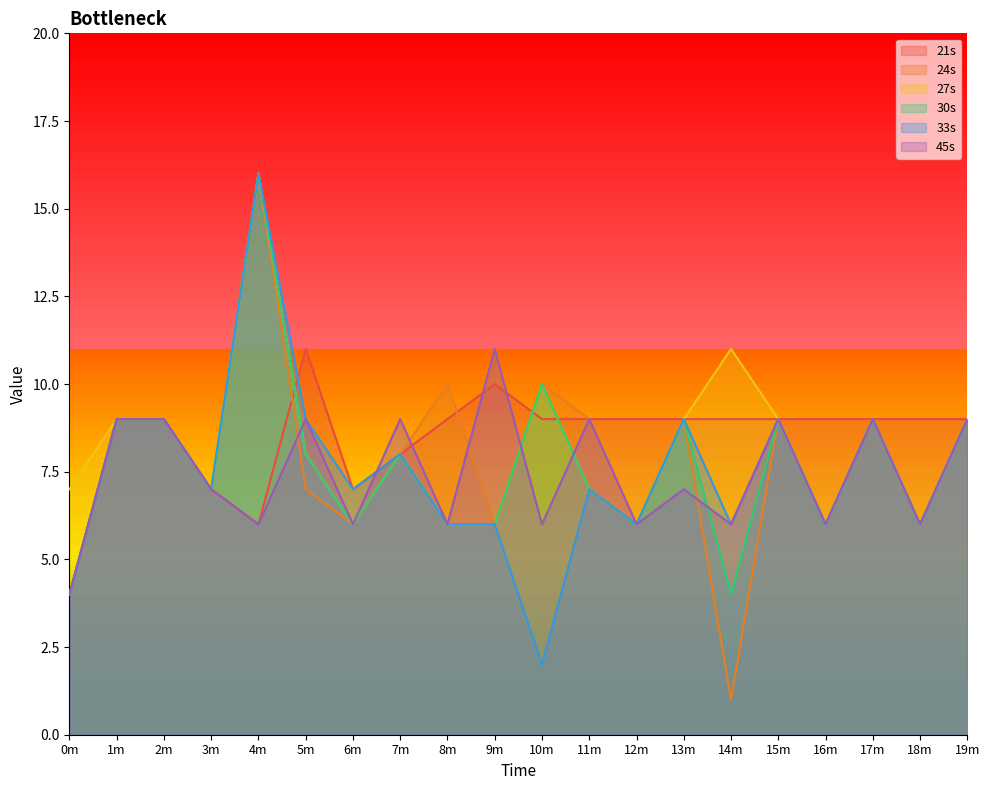

What position from the right is 9m?

11